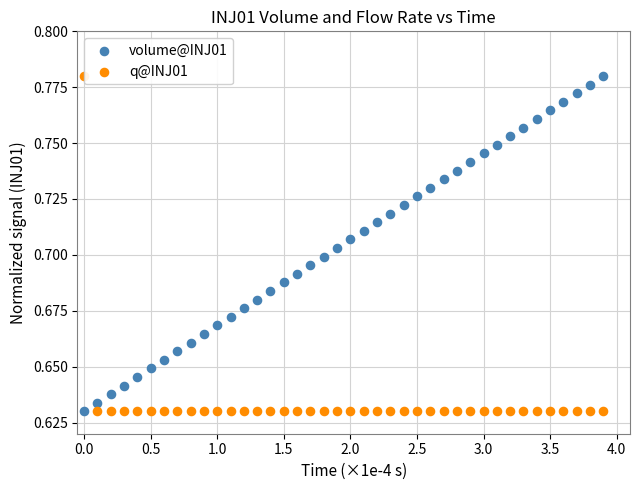

What are all the series names shown in the legend?

volume@INJ01, q@INJ01